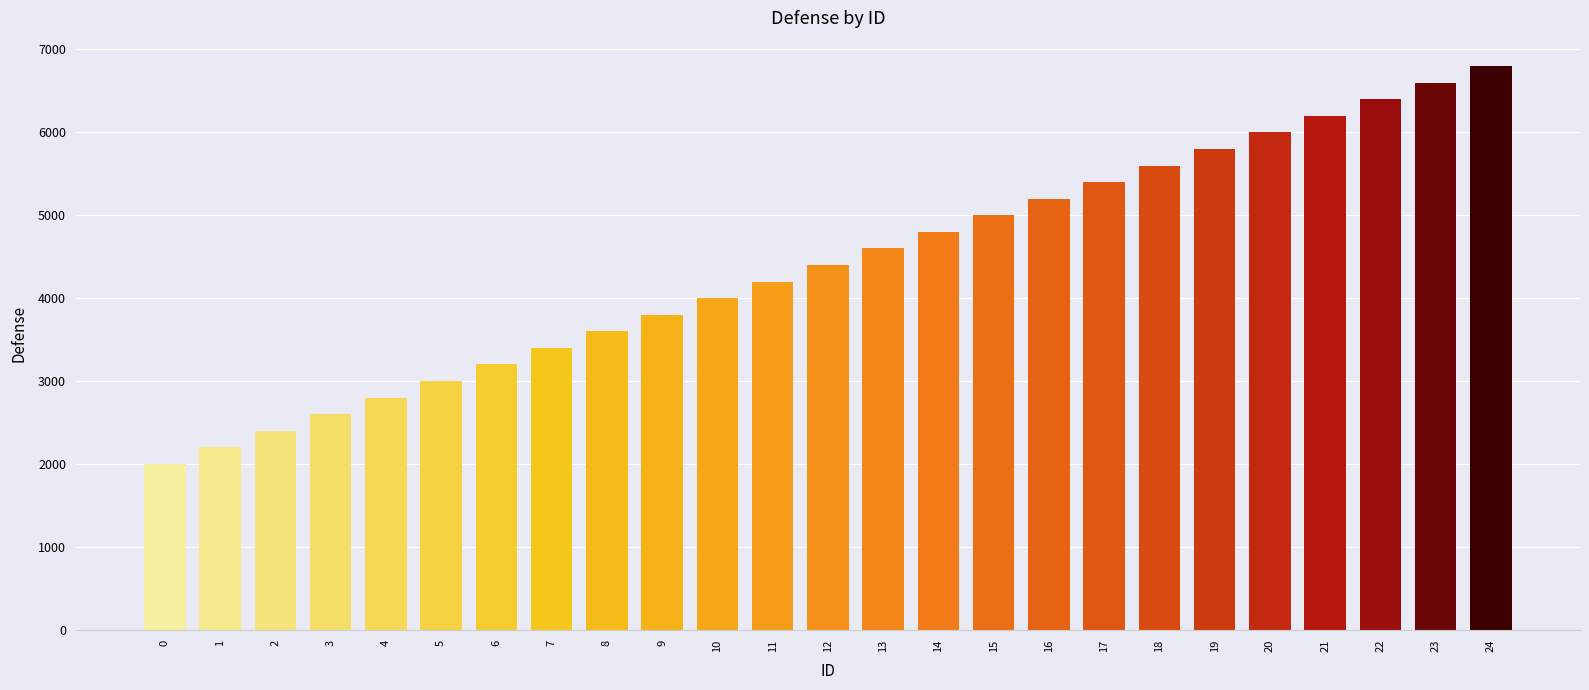

What is the difference between the maximum and minimum values?

4800